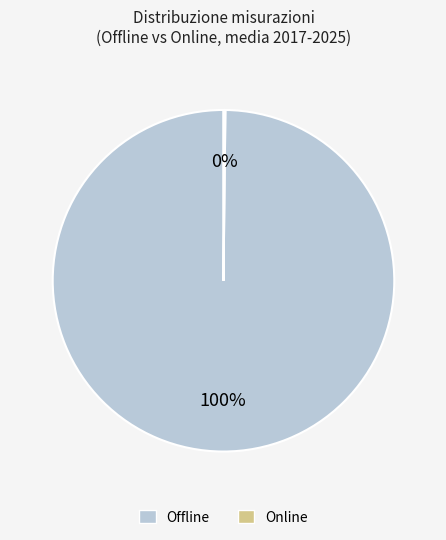

Is there a majority slice in this chart?

Yes